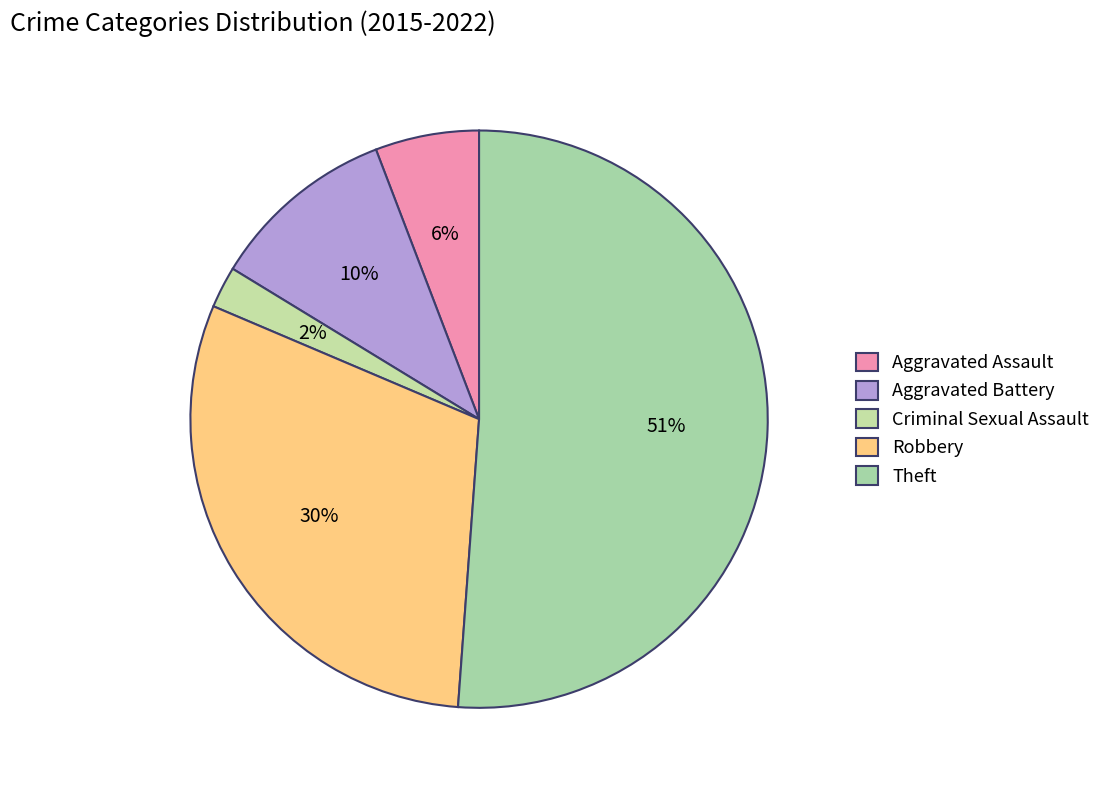

Count the number of slices in the pie.

5